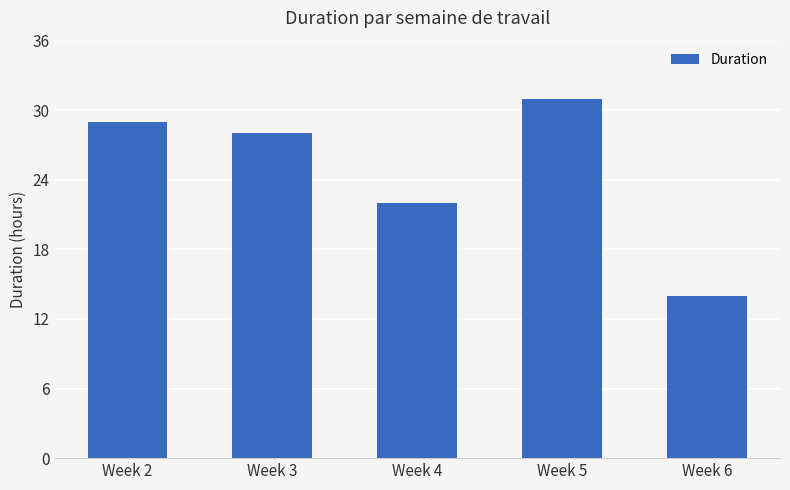

What is the difference between the maximum and second lowest values?

9.0